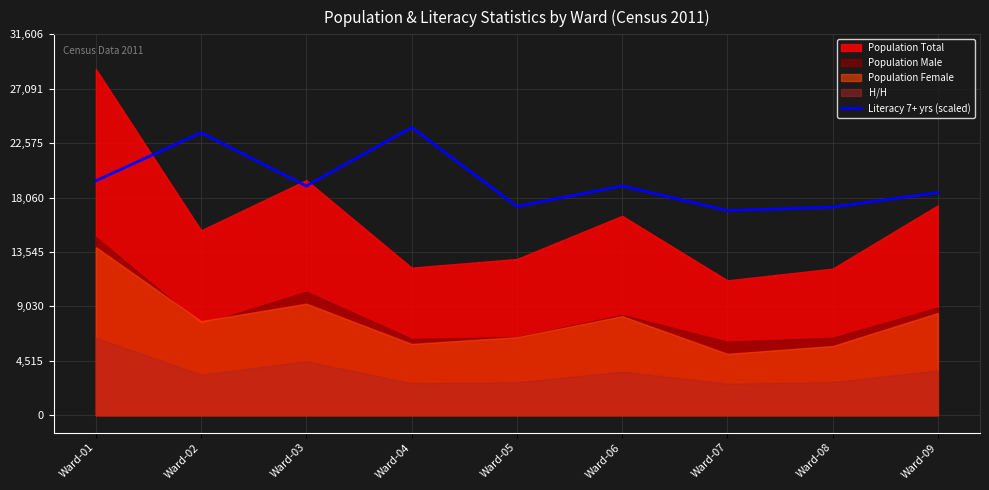

Which has a higher value, Ward-08 or Ward-01?

Ward-01